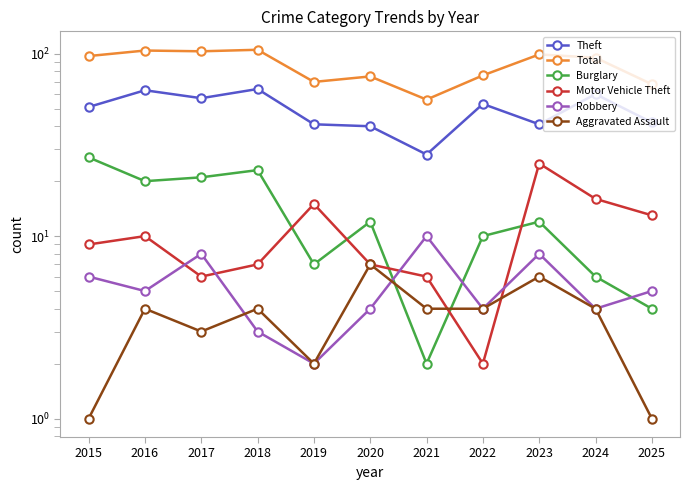

What is the total value across all series at 2015?

191